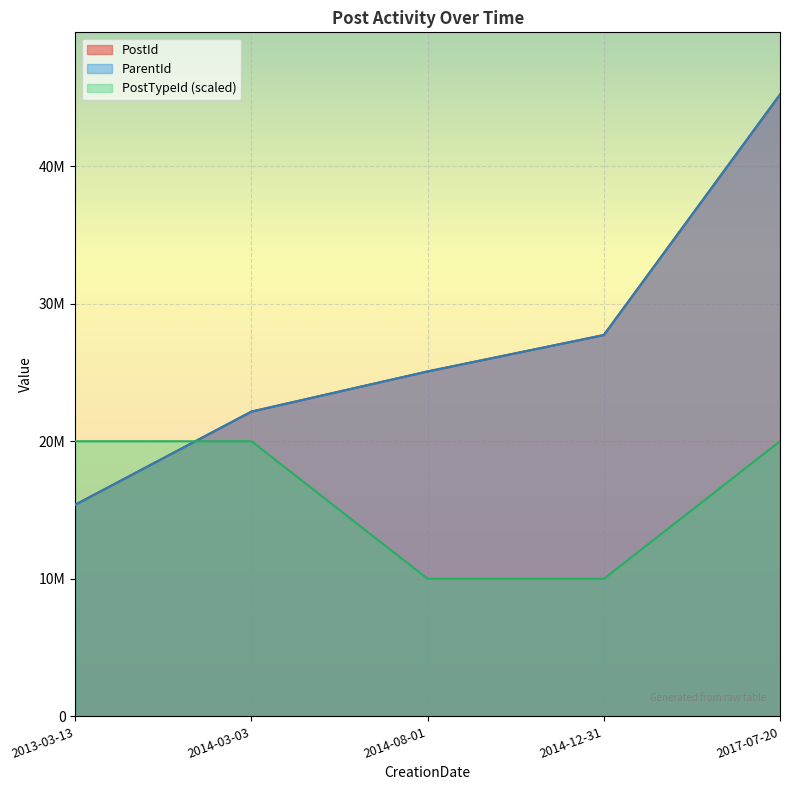

True or false: ParentId and PostId intersect in this chart.

False